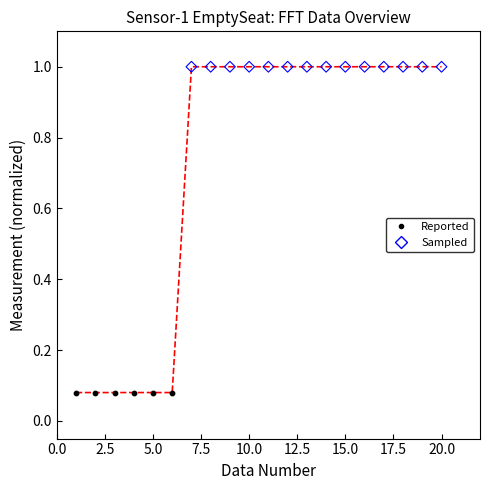

Which series reaches the maximum Y coordinate?

Sampled